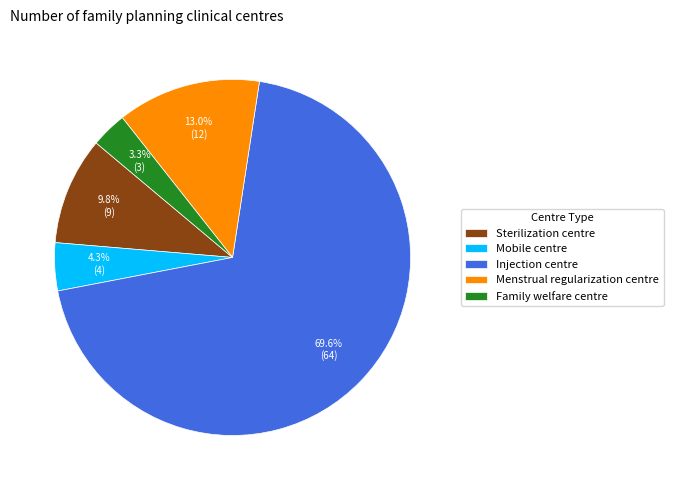

Count the number of slices in the pie.

5